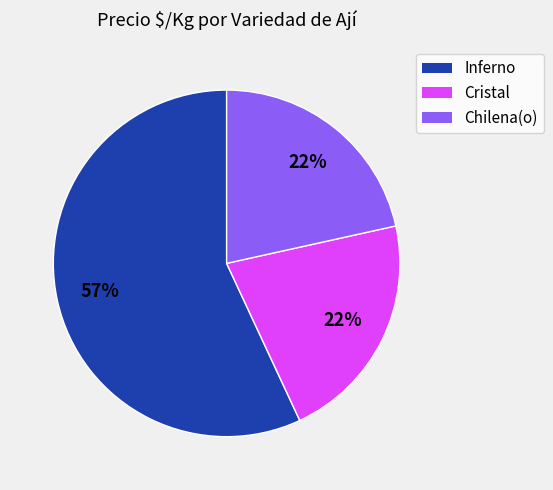

Is the sum of Cristal and Chilena(o) greater than half?

No